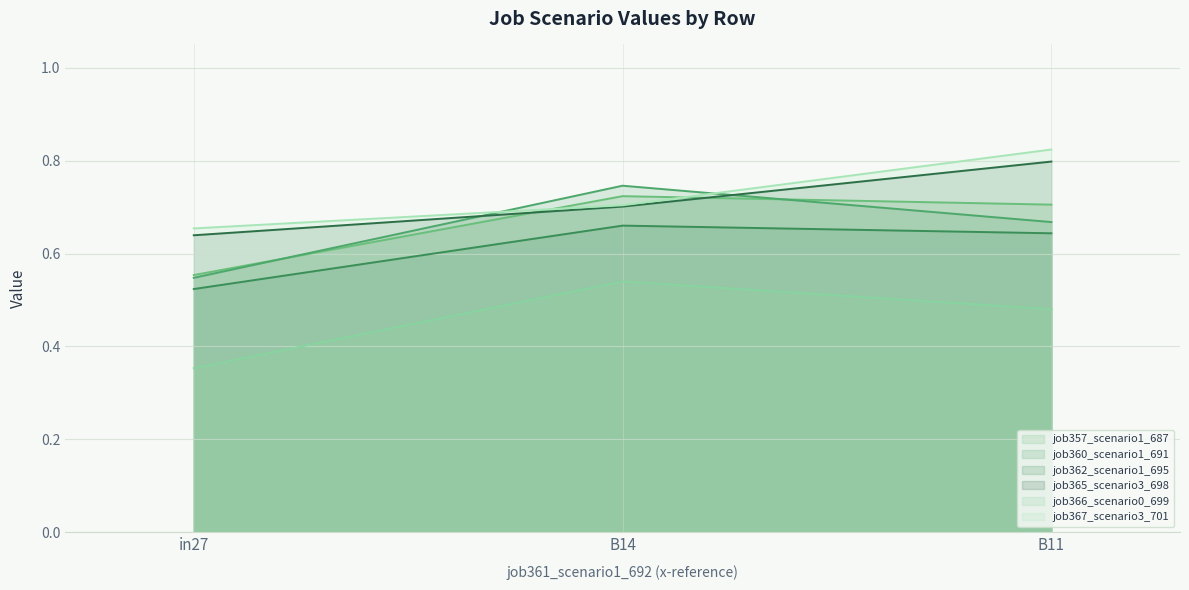

What is the label of the 1st point from the right?

B11